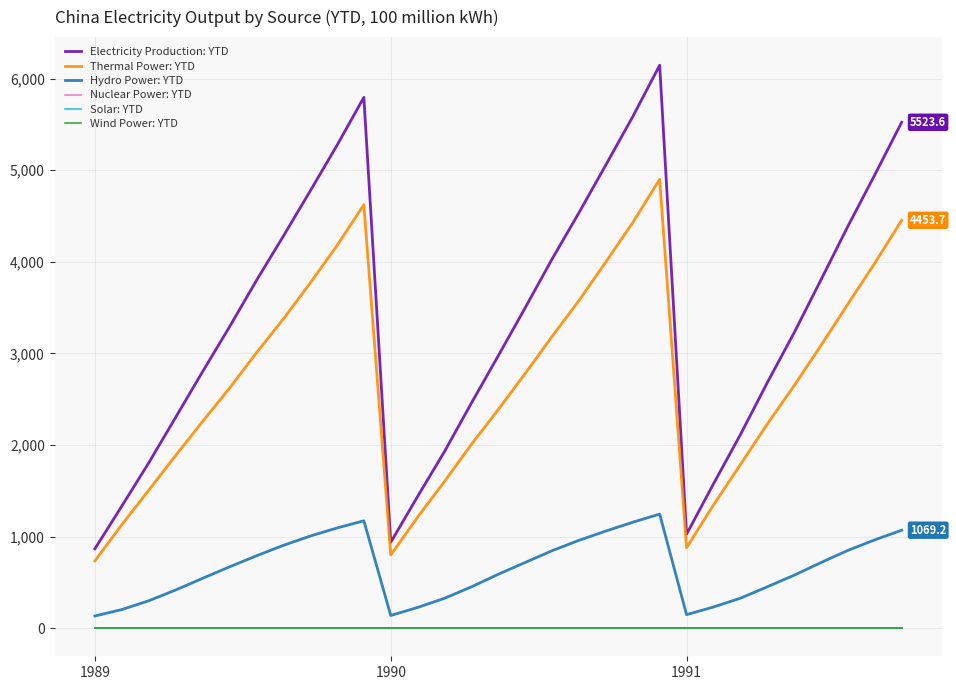

Is this an area chart (filled region under the line)?

No